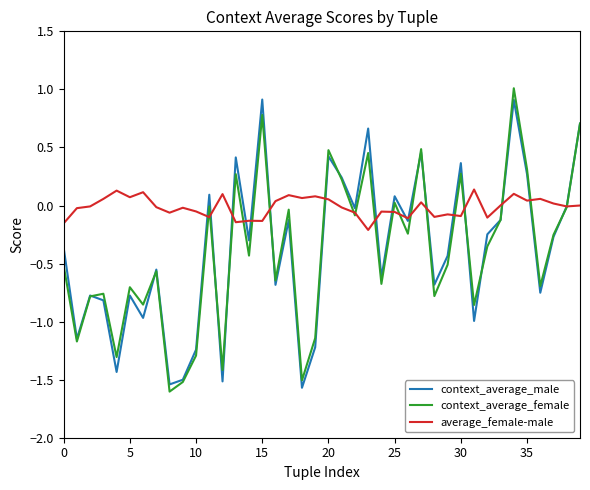

Which series ends up on top after the final intersection of context_average_female and average_female-male?

context_average_female